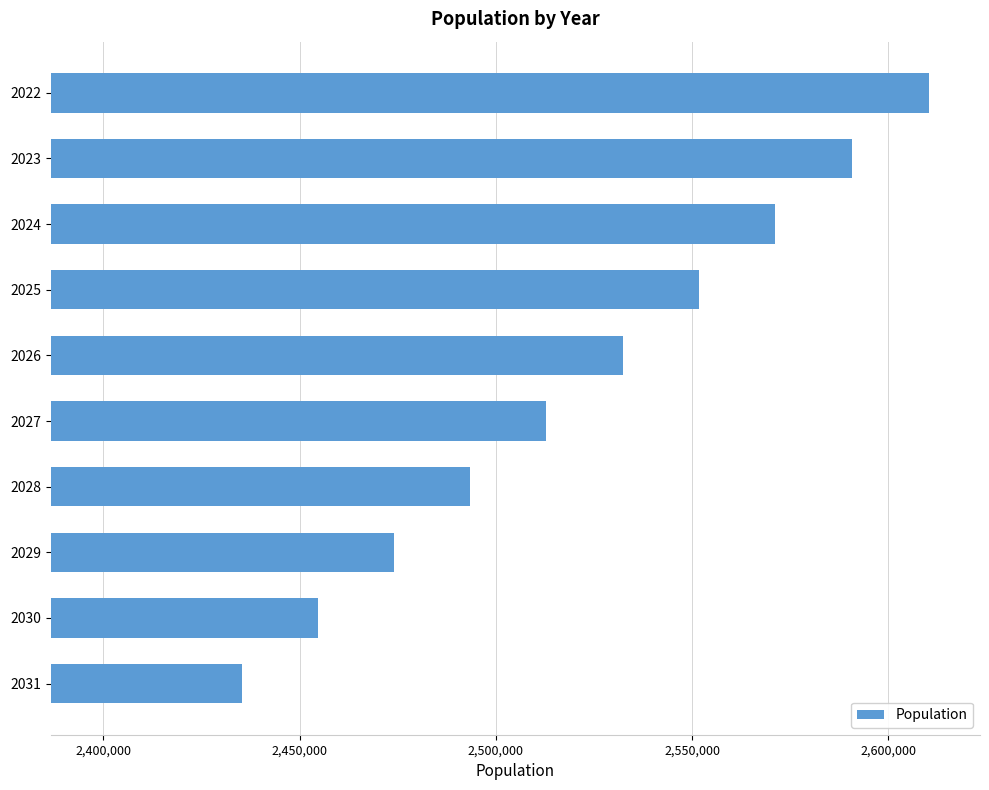

Reading bottom to top, extract all data points from this chart.

2435313.2	2454661.0	2474039.2	2493428.2	2512851.2	2532297.0	2551769.8	2571258.0	2590770.0	2610308.5